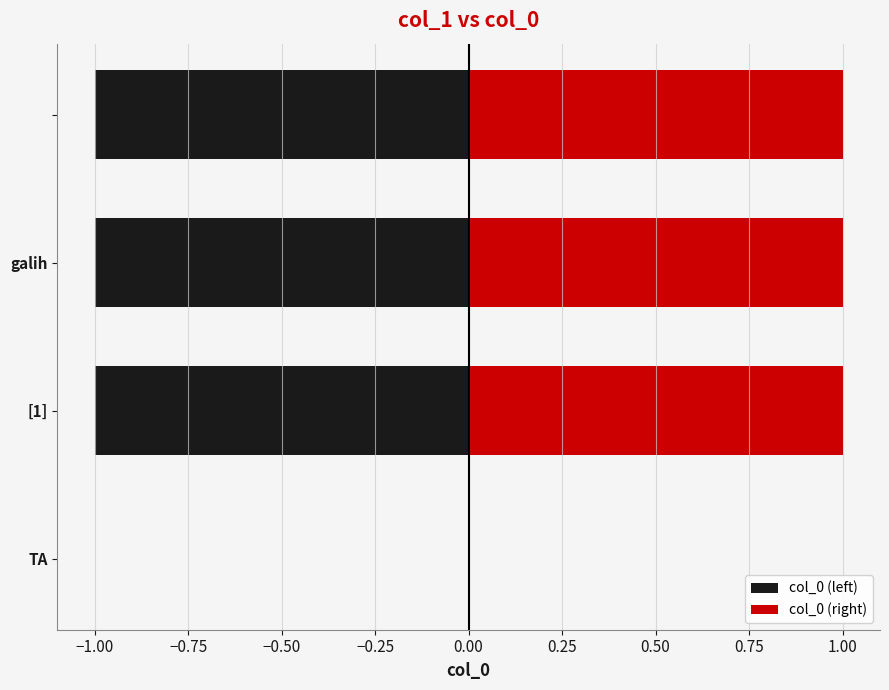

What position from the left is [1]?

2